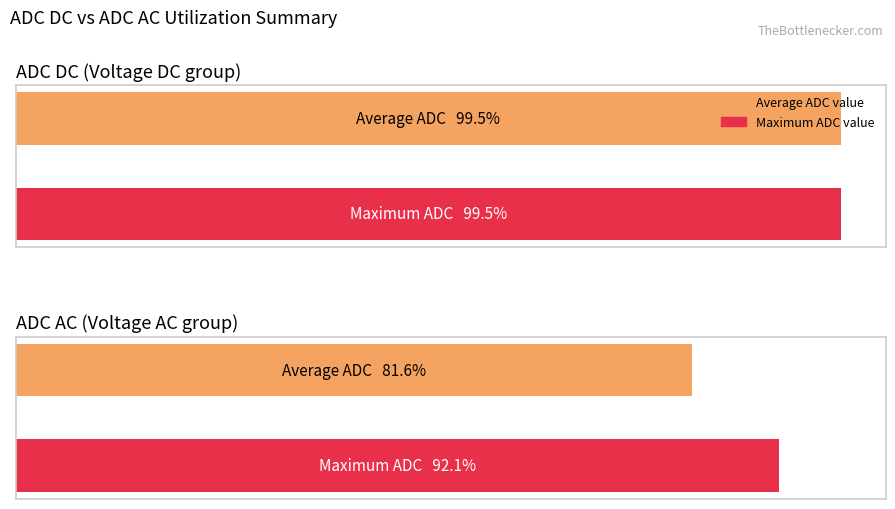

Is it true that ADC DC equals 331 at i18?

False